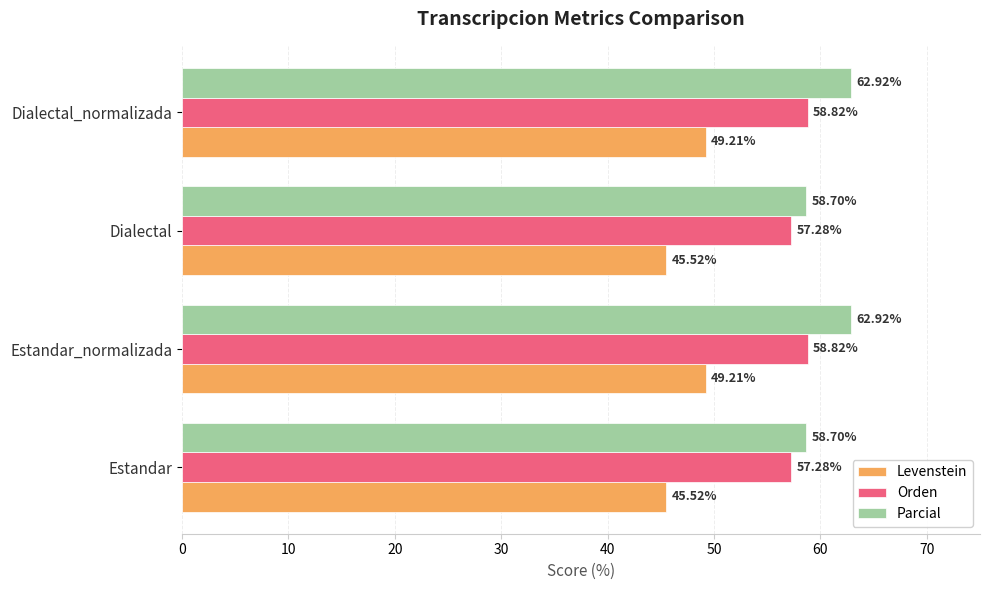

What is the difference between the maximum and minimum values in the Levenstein series?

3.7